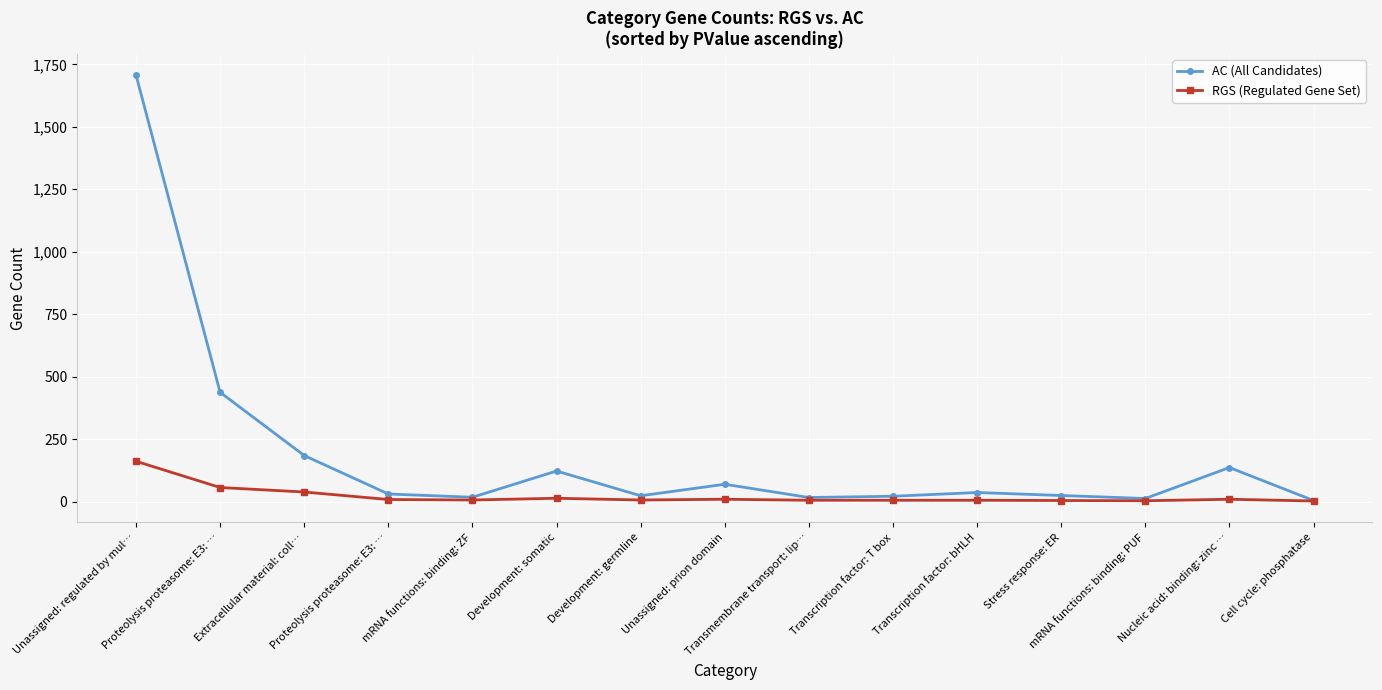

List the series in order of their peak value, highest first.

AC (All Candidates), RGS (Regulated Gene Set)